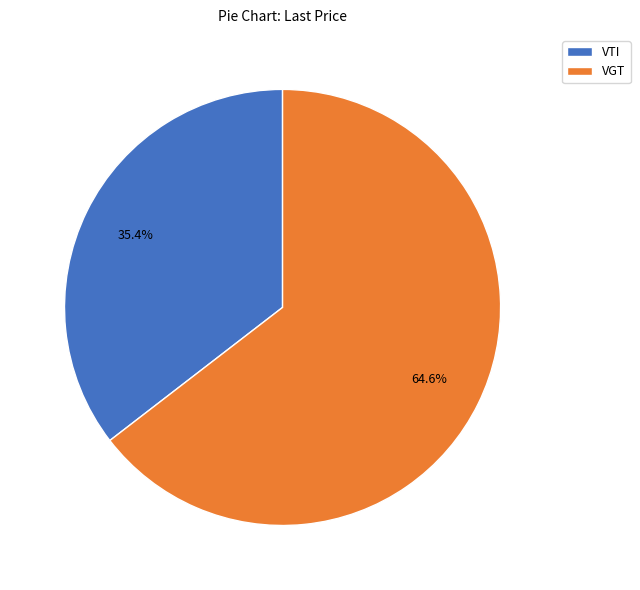

To the nearest percent, what percentage of the pie is VGT?

65%